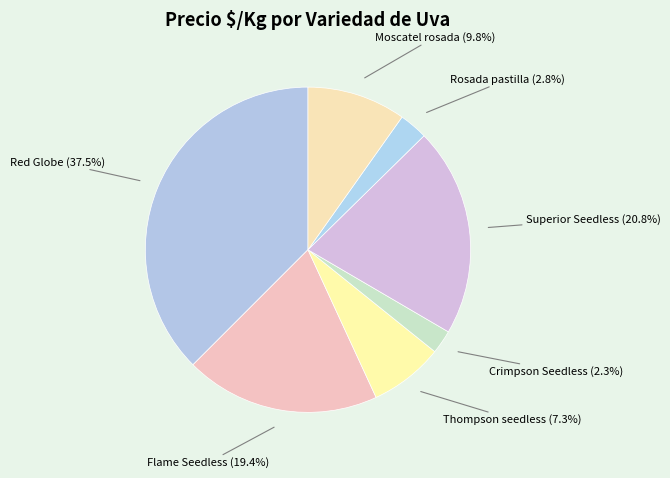

Count the number of slices in the pie.

7